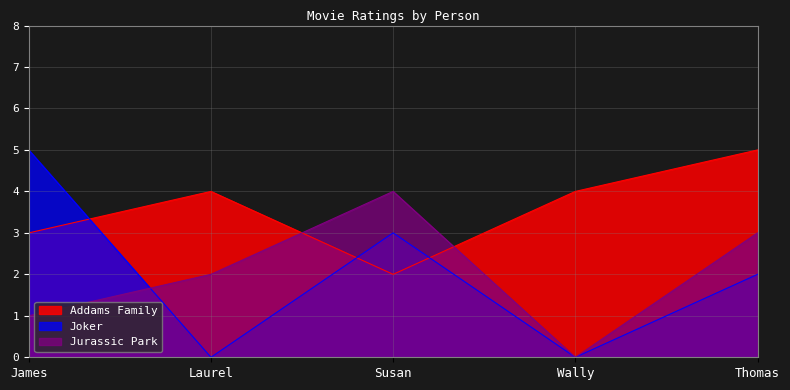

How many times do Addams Family and Jurassic Park cross each other?

2